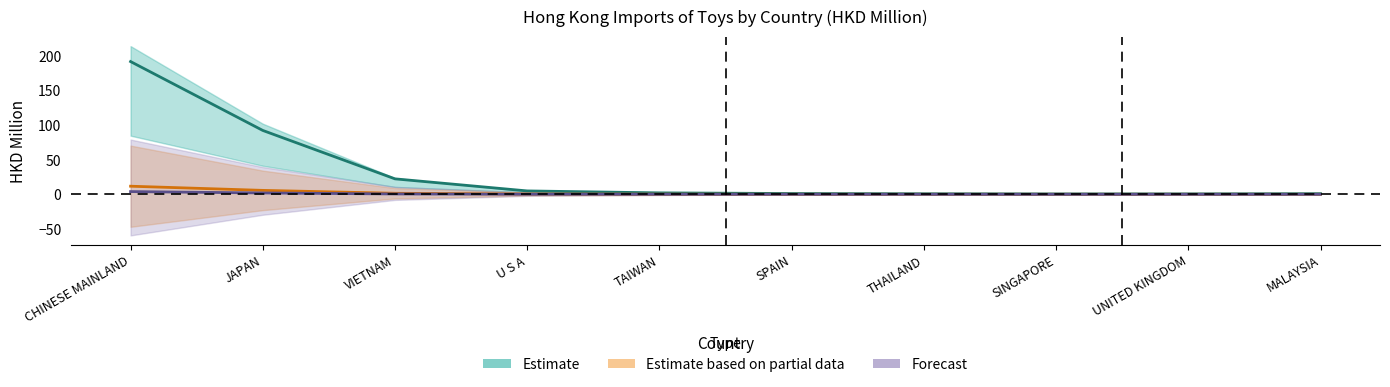

What is the label of the 5th point from the left?

TAIWAN